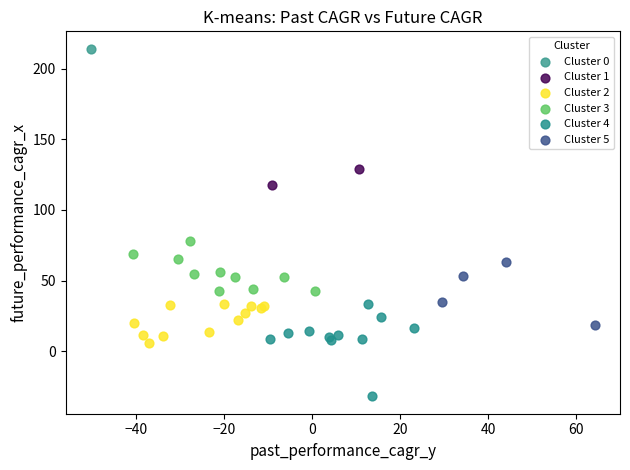

Which series reaches the minimum Y coordinate?

Cluster 4